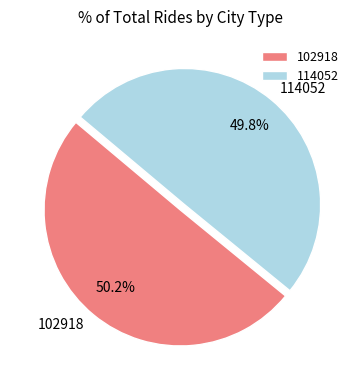

Does any single category account for the majority?

Yes